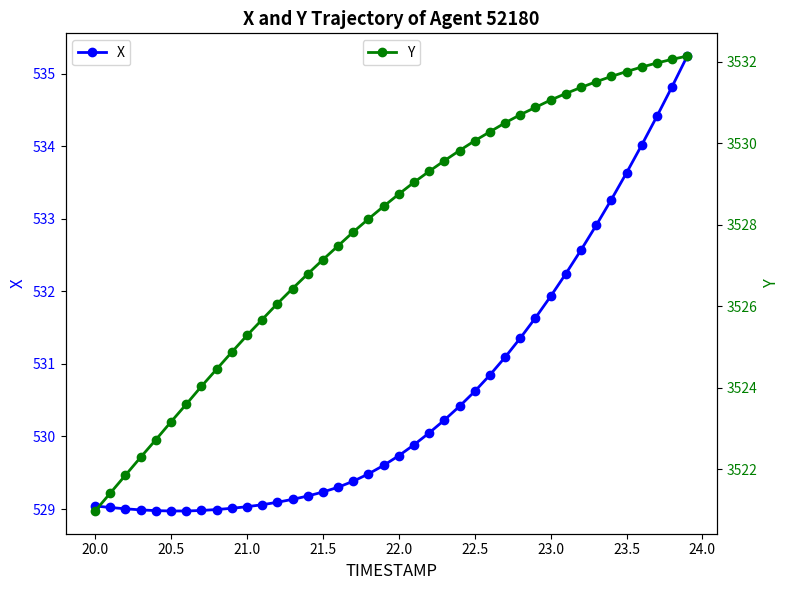

Reading left to right, extract all data points from this chart.

X: 529.0	529.0	529.0	529.0	529.0	529.0	529.0	529.0	529.0	529.0	529.0	529.1	529.1	529.1	529.2	529.2	529.3	529.4	529.5	529.6	529.7	529.9	530.0	530.2	530.4	530.6	530.8	531.1	531.4	531.6	531.9	532.2	532.6	532.9	533.3	533.6	534.0	534.4	534.8	535.2
Y: 3521.0	3521.4	3521.8	3522.3	3522.7	3523.2	3523.6	3524.0	3524.4	3524.9	3525.3	3525.7	3526.1	3526.4	3526.8	3527.1	3527.5	3527.8	3528.1	3528.4	3528.8	3529.0	3529.3	3529.6	3529.8	3530.1	3530.3	3530.5	3530.7	3530.9	3531.1	3531.2	3531.4	3531.5	3531.6	3531.8	3531.9	3532.0	3532.1	3532.1